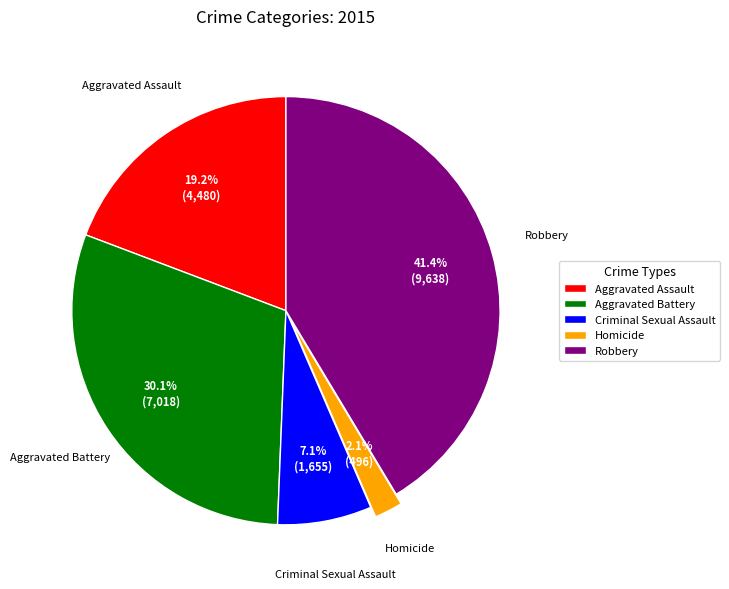

Is there any slice that represents more than half of the pie?

No